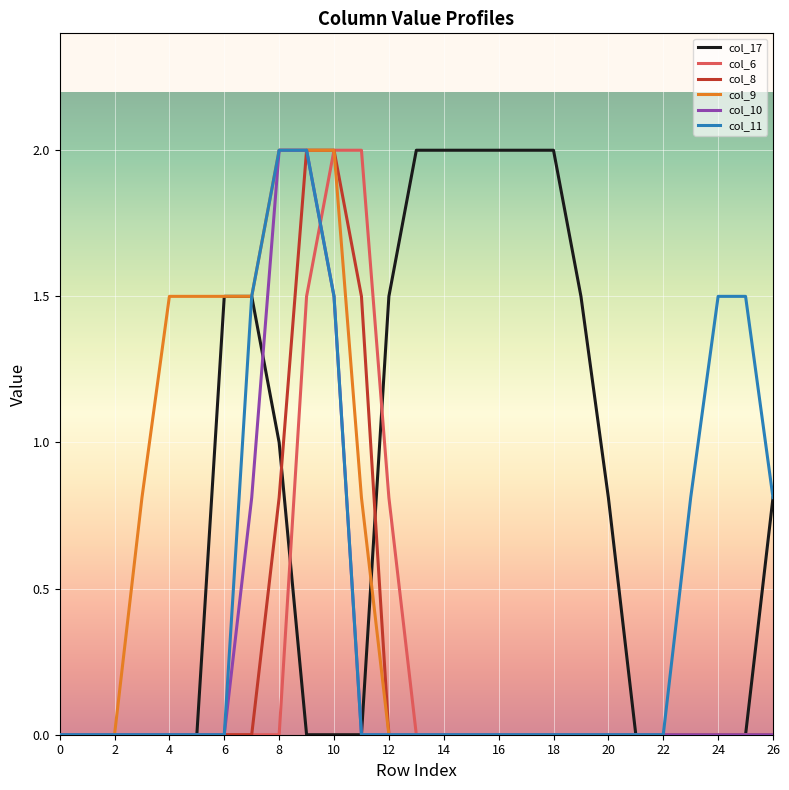

Which series has the largest total across all categories?

col_17